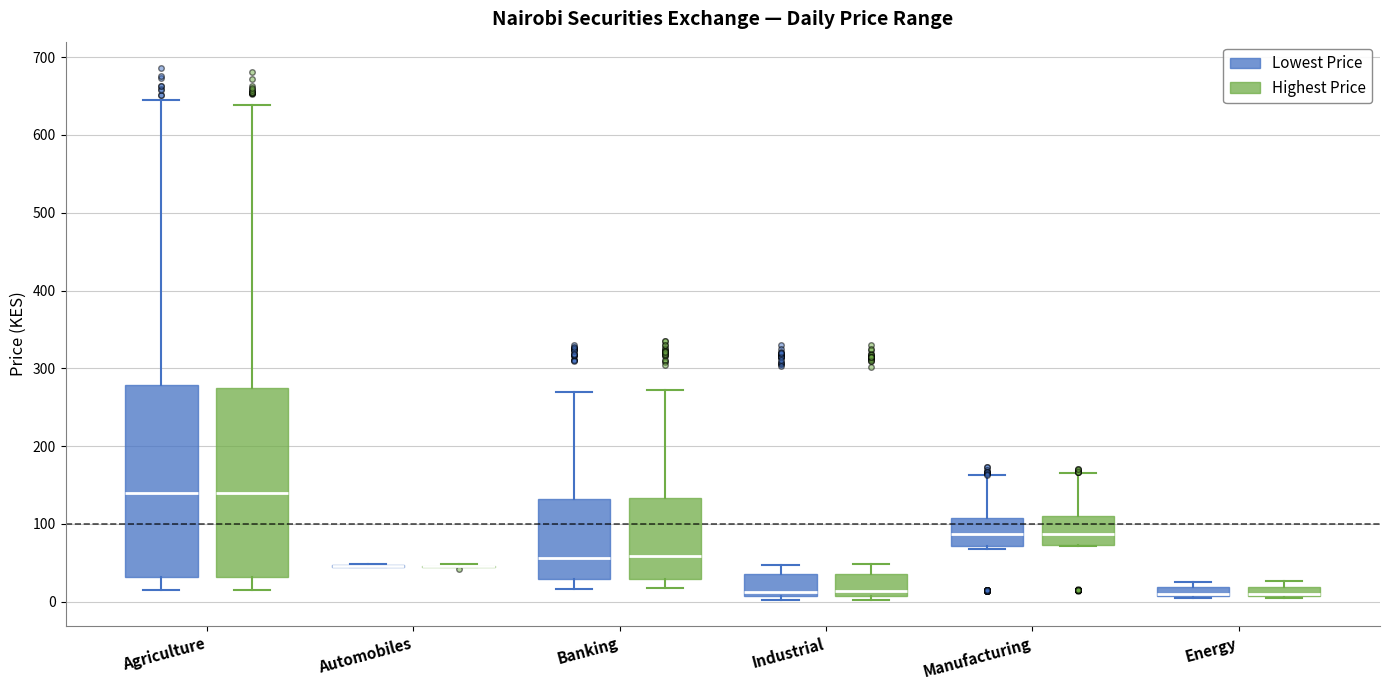

Where does the upper whisker of the box for Agriculture (Lowest Price) end on the y-axis? The values are not printed on the chart, so give them approximately, as read against the axis.

640